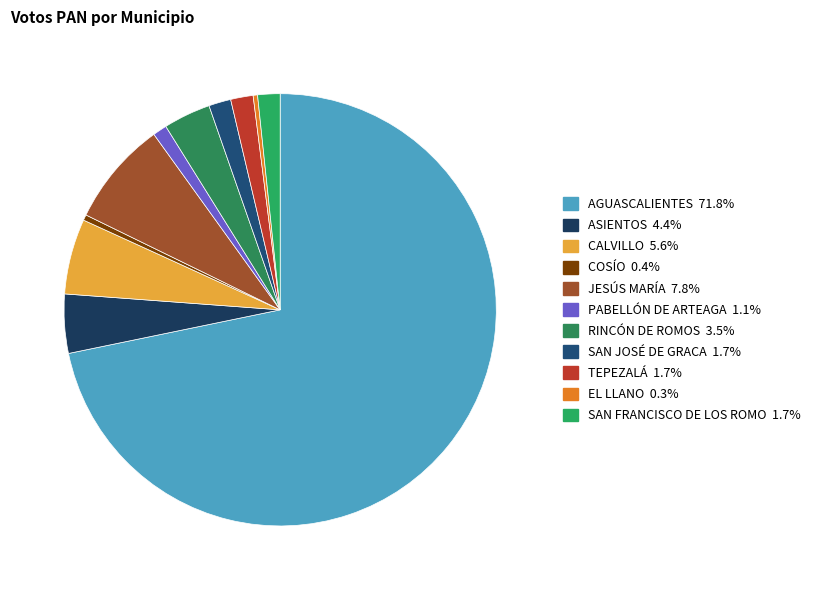

The EL LLANO slice represents 8% of the pie. True or false?

False